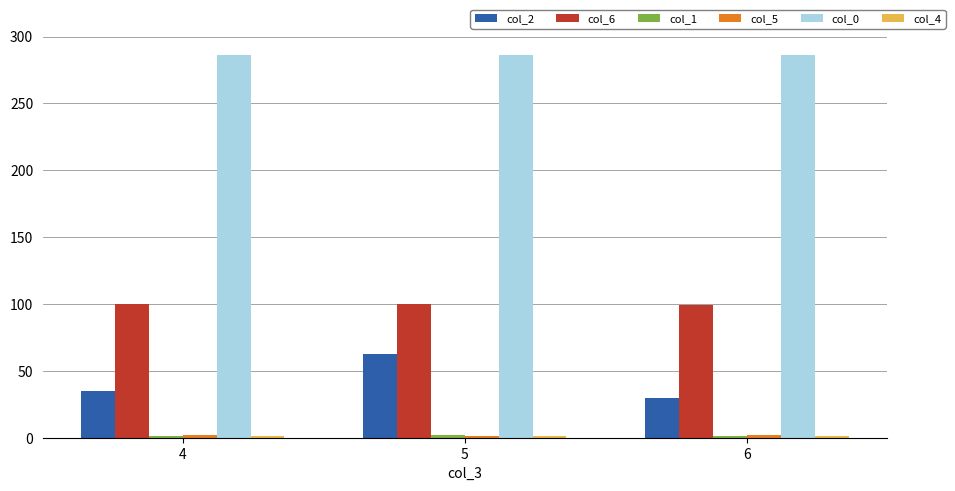

The value of col_6 at 6 is 99.5. True or false?

True